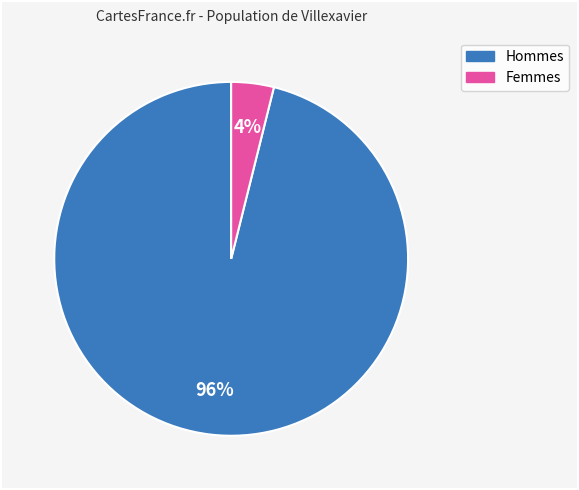

Is there a majority slice in this chart?

Yes